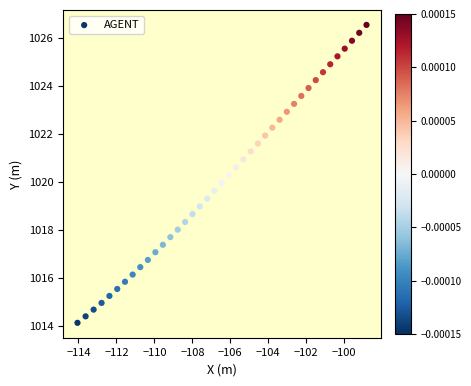

What is the range of Y values (max minus min)?

12.4